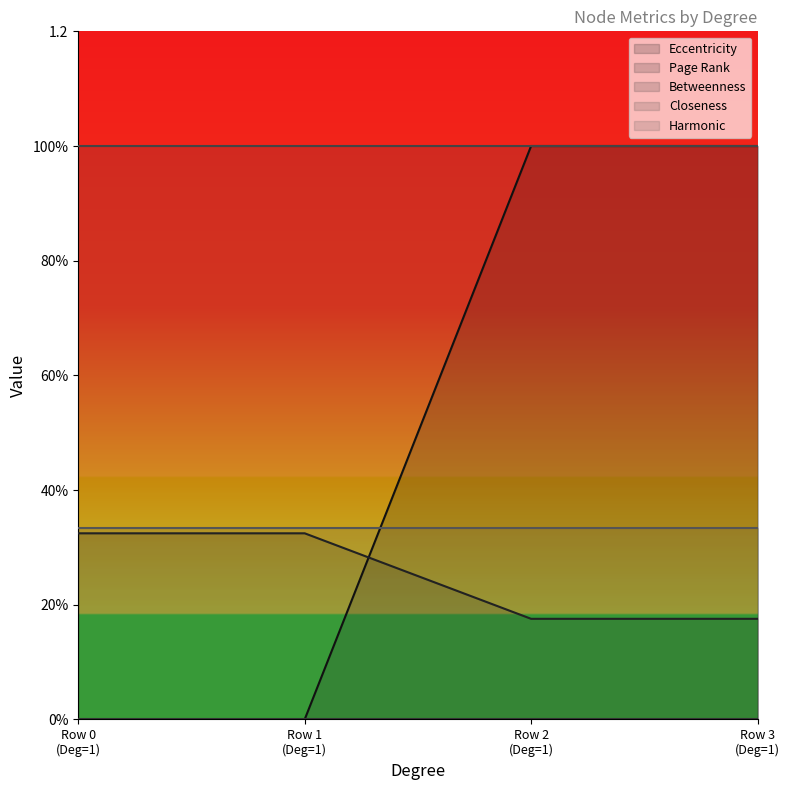

Which series has the largest range (max minus min)?

Eccentricity